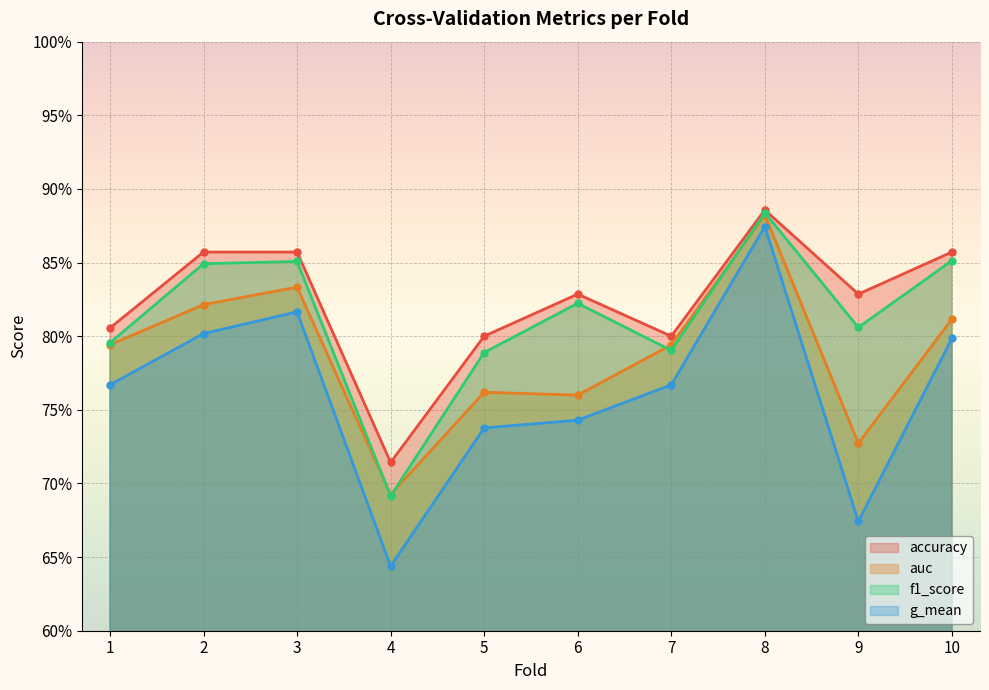

What is the sum of all f1_score values?

8.1